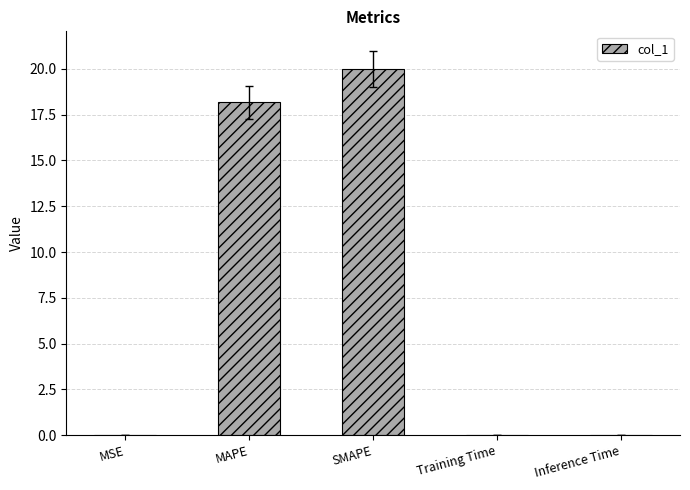

What is the greatest value displayed?

20.0